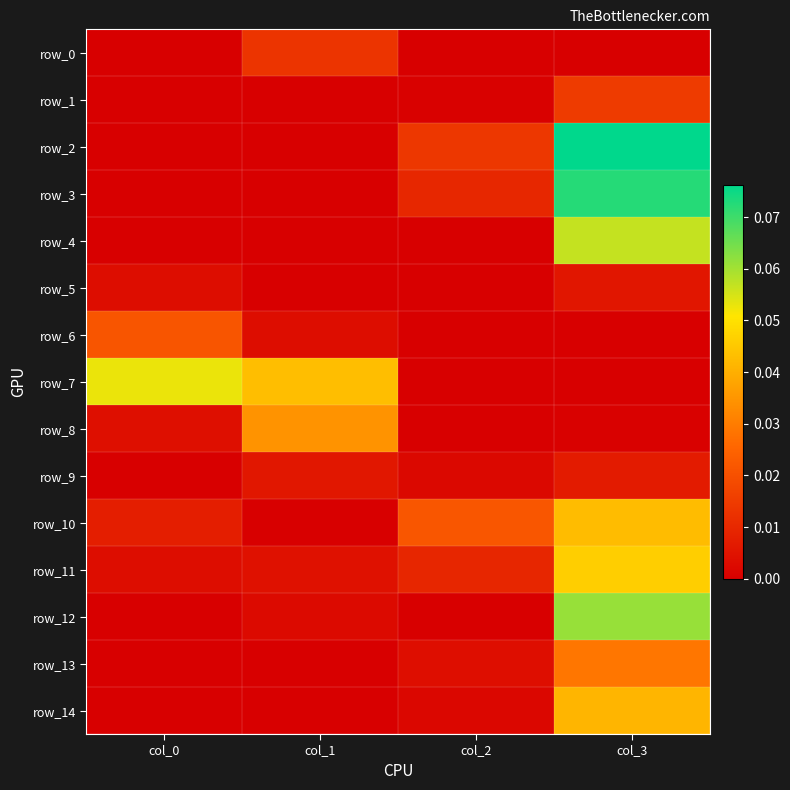

Reading right to left, what are all the values shown in this chart?

row_0: 0.0	0.0	0.0	0.0
row_1: 0.0	0.0	0.0	0.0
row_2: 0.1	0.0	0.0	0.0
row_3: 0.1	0.0	0.0	0.0
row_4: 0.1	0.0	0.0	0.0
row_5: 0.0	0.0	0.0	0.0
row_6: 0.0	0.0	0.0	0.0
row_7: 0.0	0.0	0.0	0.1
row_8: 0.0	0.0	0.0	0.0
row_9: 0.0	0.0	0.0	0.0
row_10: 0.0	0.0	0.0	0.0
row_11: 0.0	0.0	0.0	0.0
row_12: 0.1	0.0	0.0	0.0
row_13: 0.0	0.0	0.0	0.0
row_14: 0.0	0.0	0.0	0.0